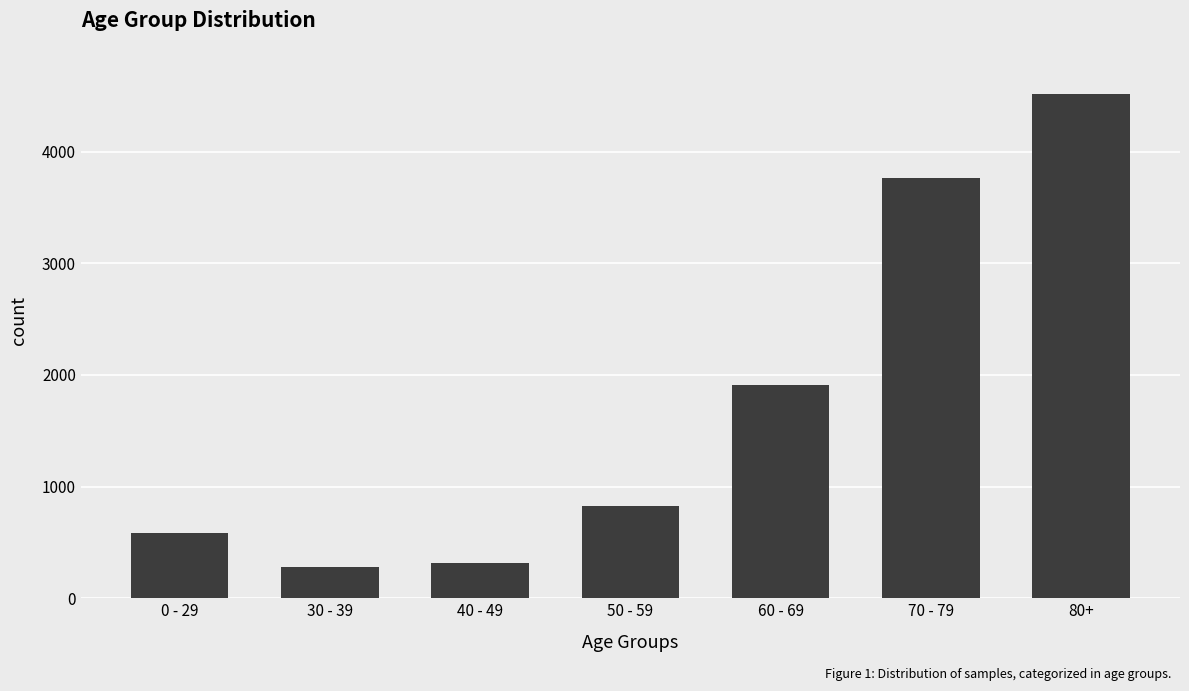

How many data points does each series have?

7